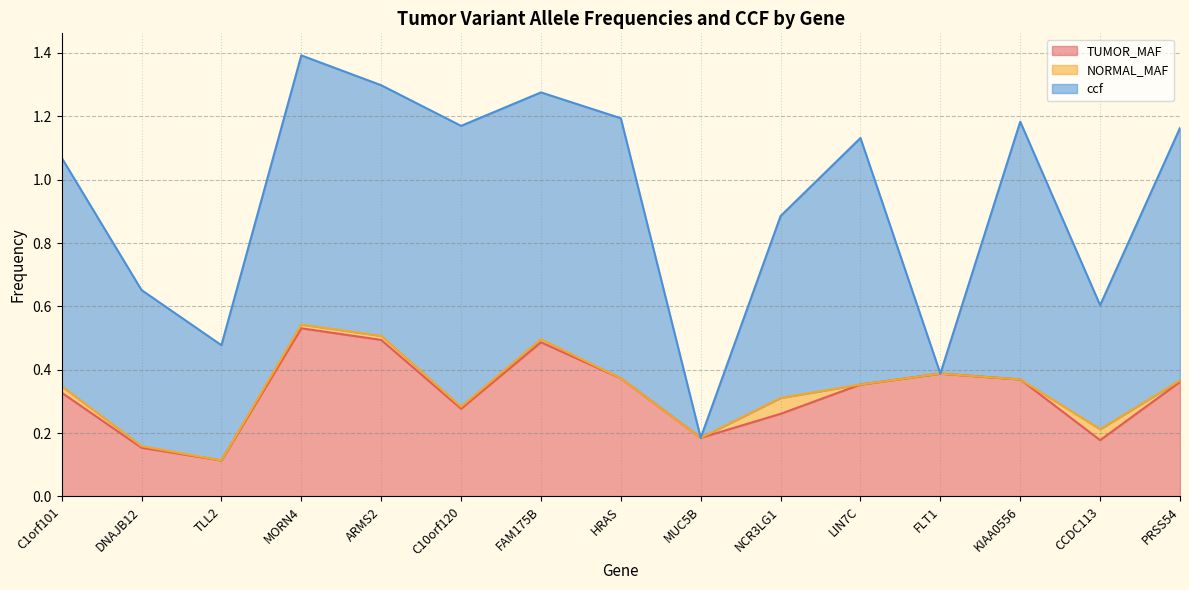

The value of TUMOR_MAF at FAM175B is 0.2. True or false?

False